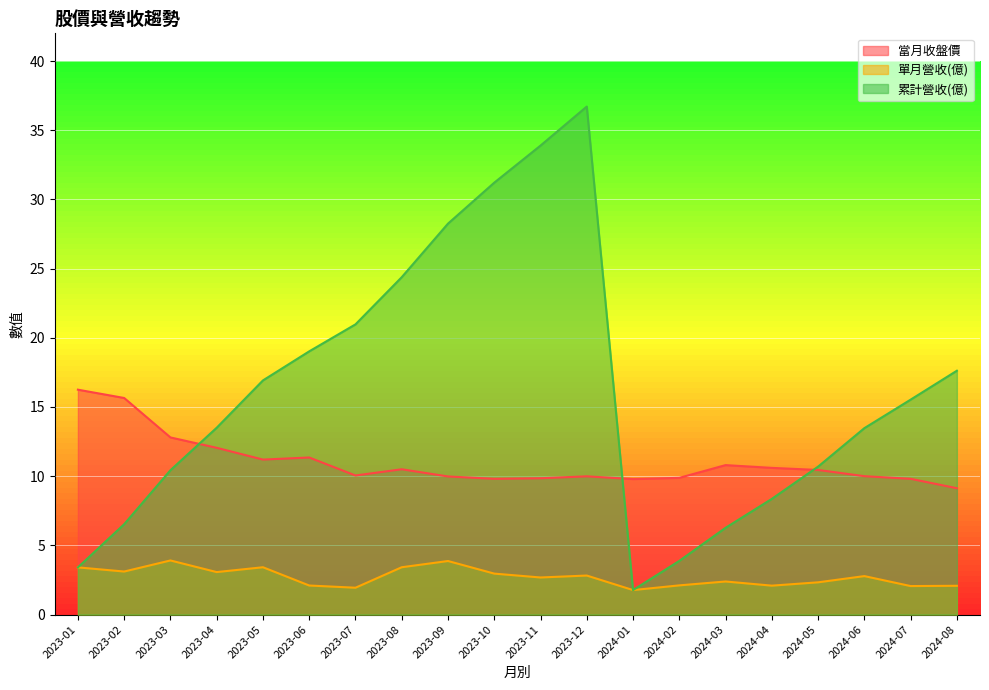

Rank the series by their maximum value, from lowest to highest.

單月營收(億), 當月收盤價, 累計營收(億)